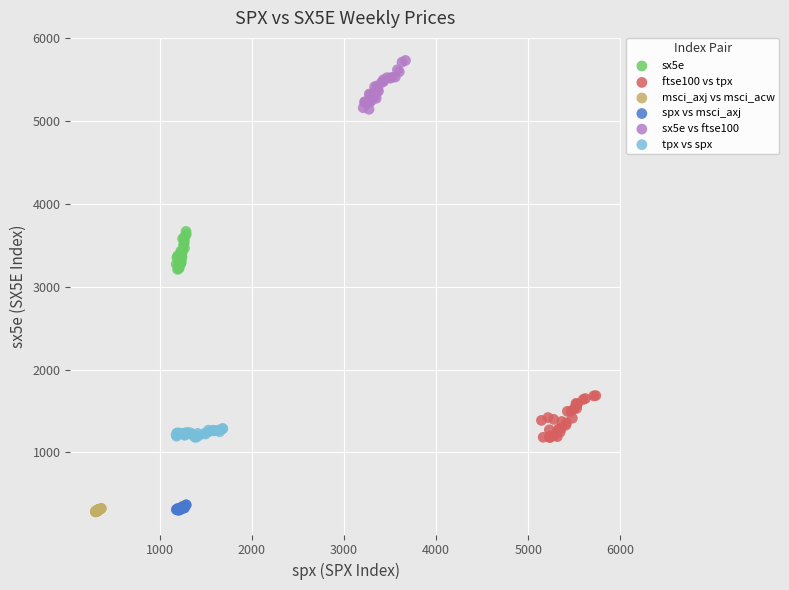

Which series contains the highest Y value?

sx5e vs ftse100